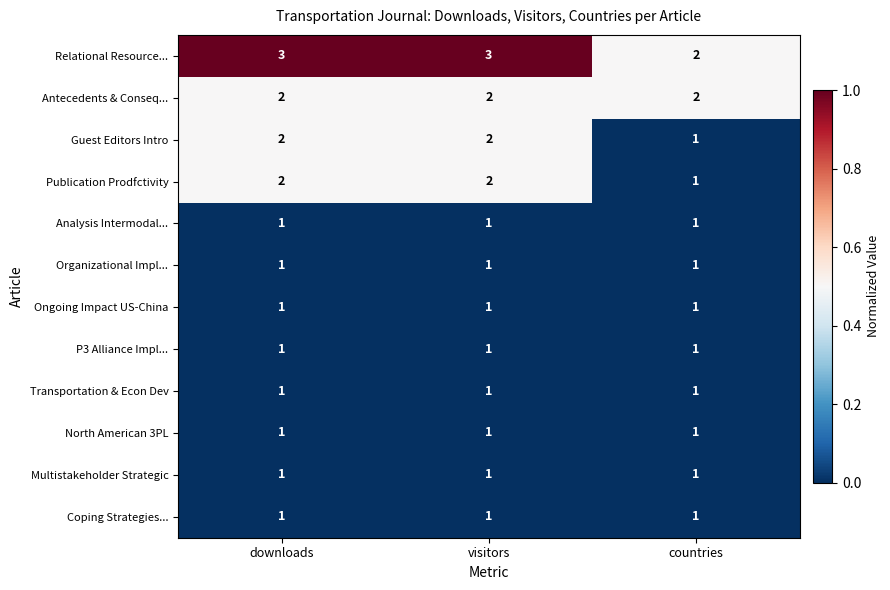

The Multistakeholder Strategic series shows 1 at visitors. True or false?

True